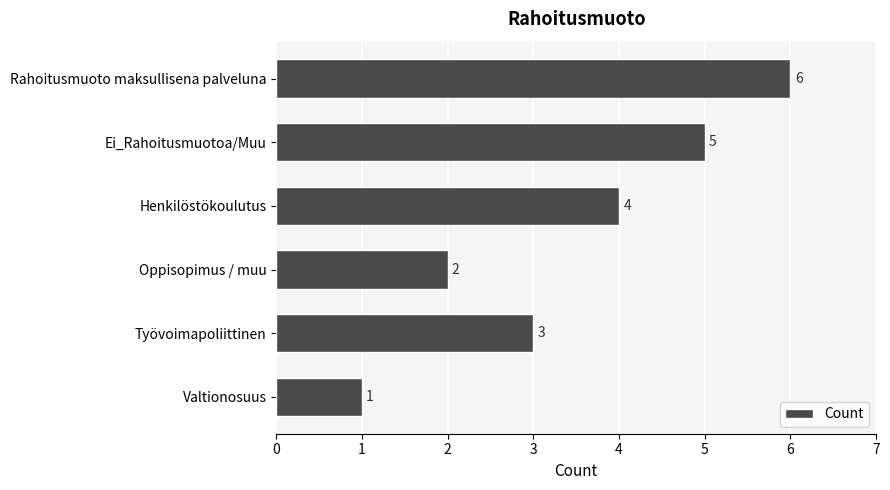

How many bars are there in total?

6